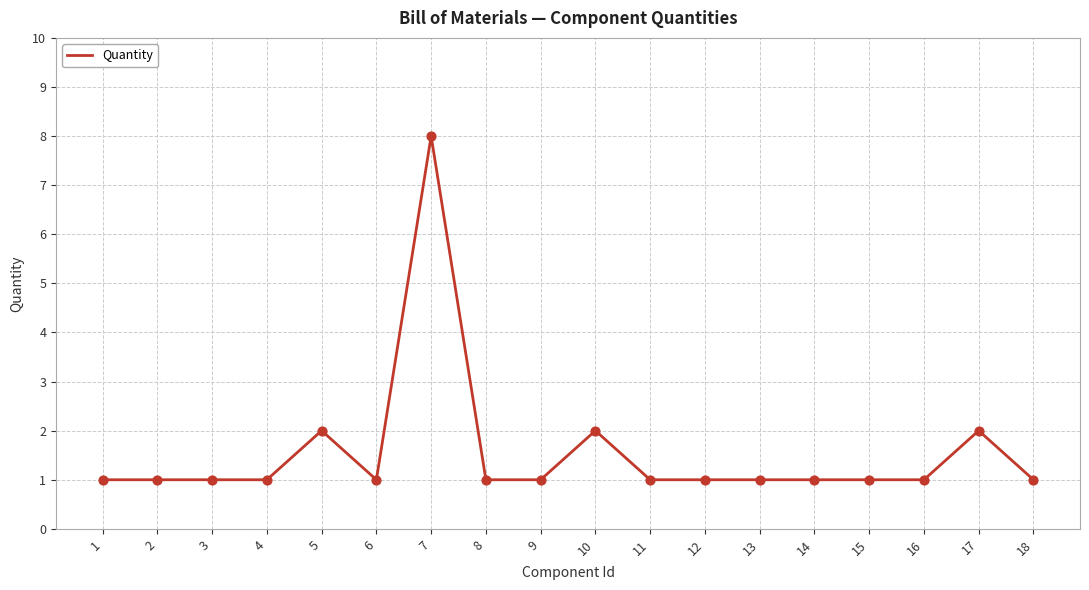

What is the ratio of the value at 2 to the value at 3?

1.0